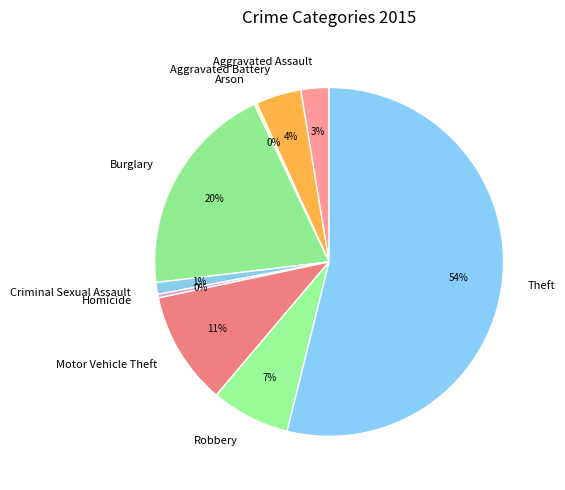

What is the largest slice in the pie chart?

Theft